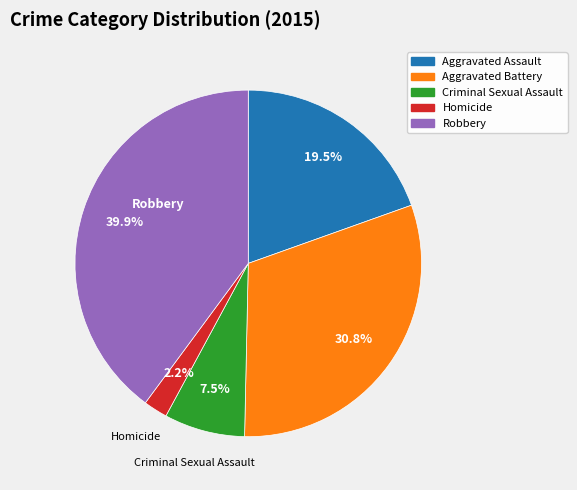

What is the ratio of the value at Robbery to the value at Criminal Sexual Assault?

5.3